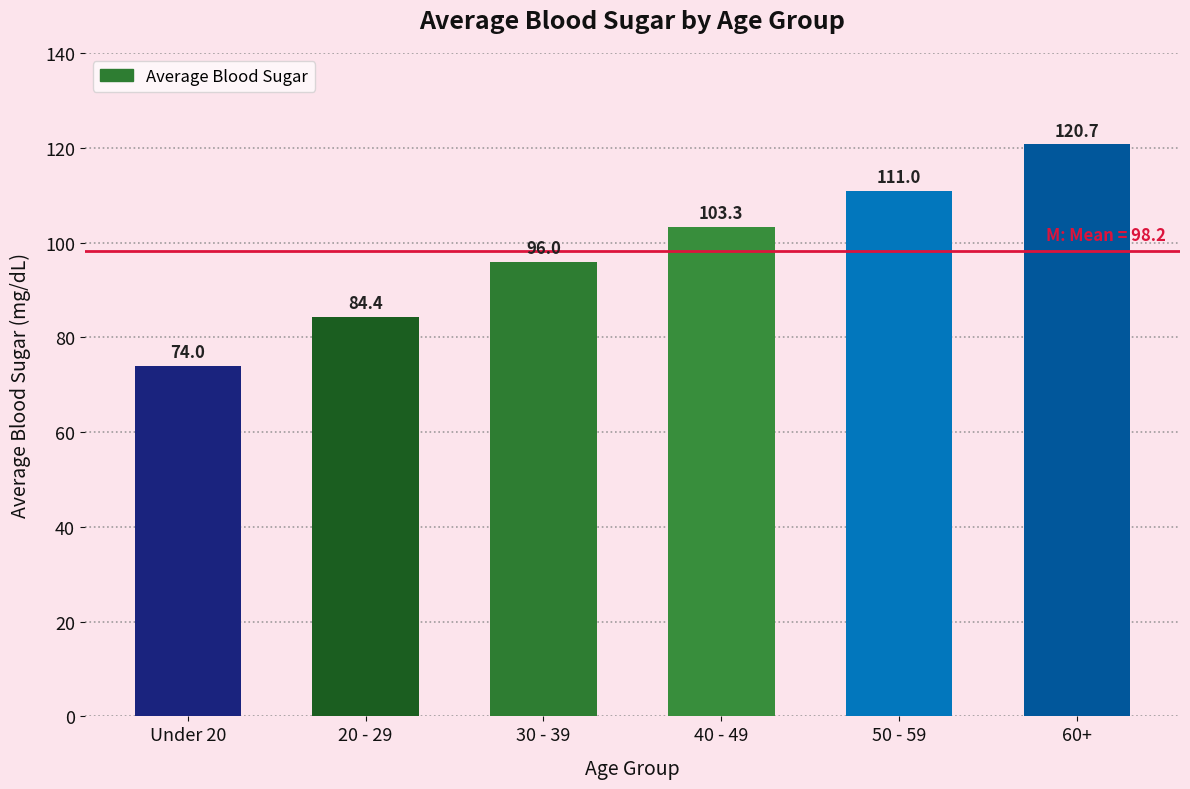

What is the difference between the values at 30 - 39 and 20 - 29?

11.6